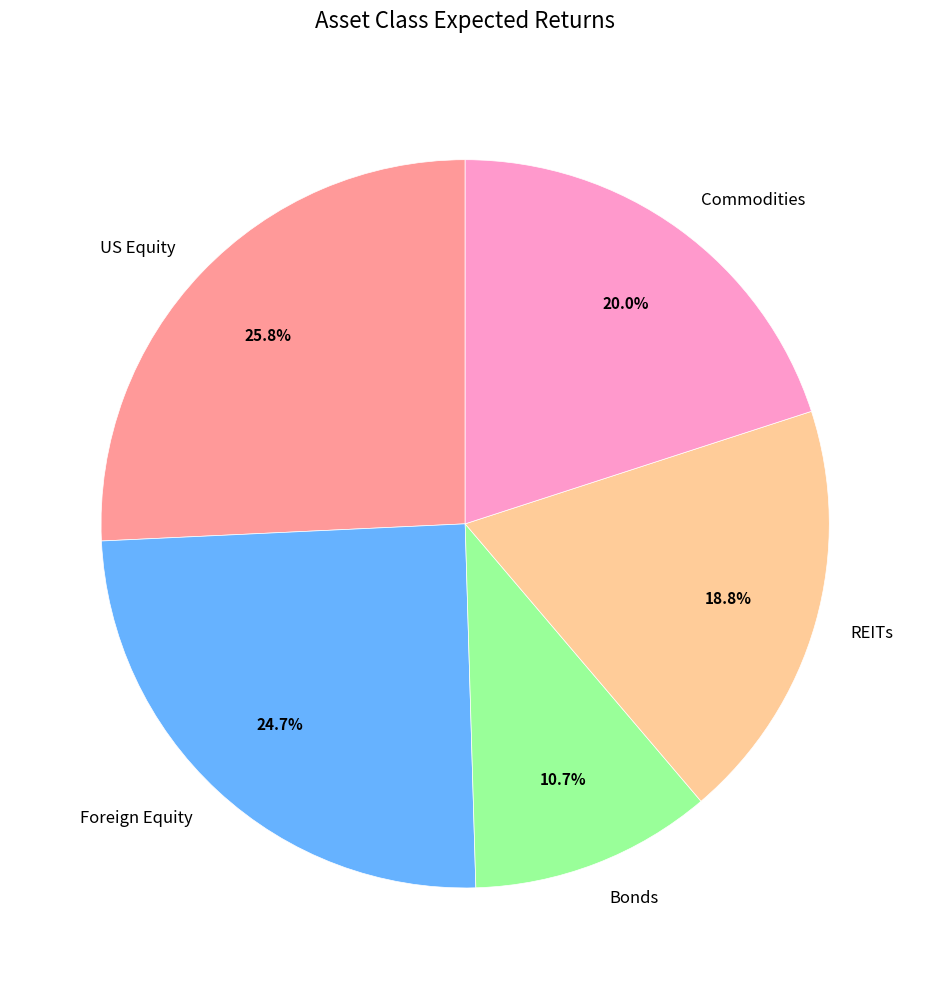

What percentage is the Foreign Equity slice, to the nearest percent?

25%